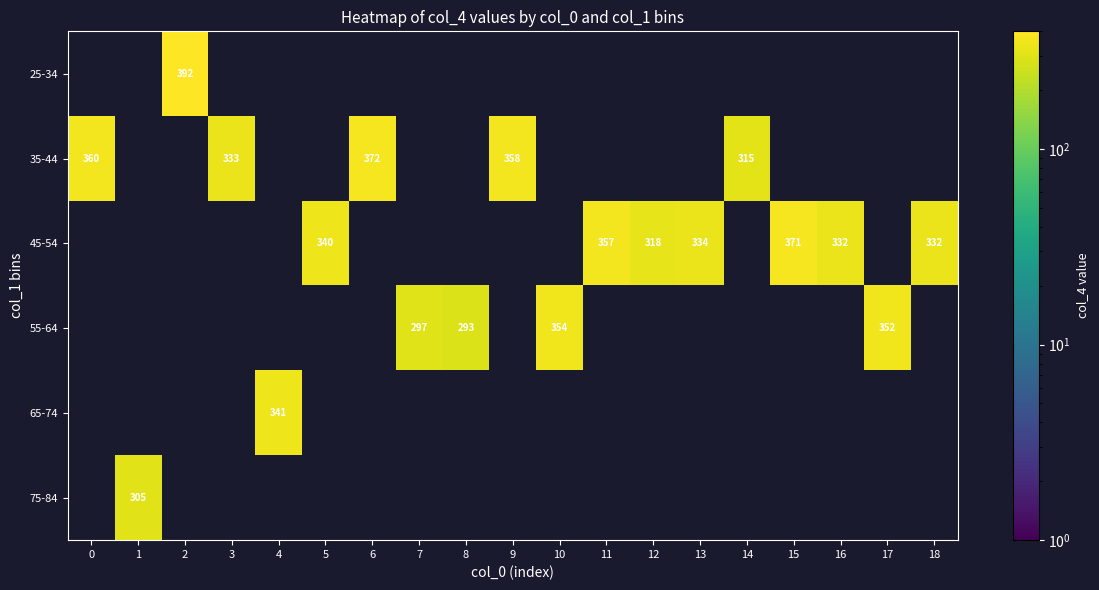

The 55-64 series shows 149 at 7. True or false?

False